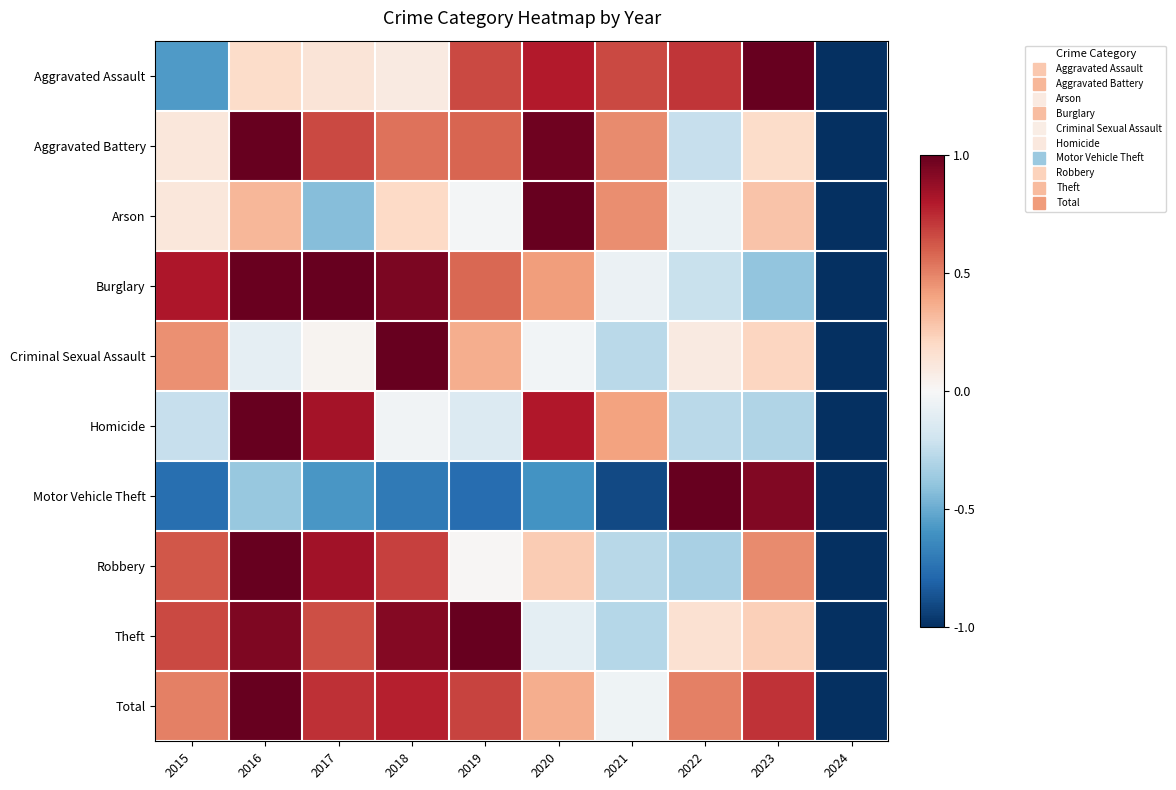

Rank the series at 2024 from lowest to highest value.

Aggravated Assault, Aggravated Battery, Arson, Burglary, Criminal Sexual Assault, Homicide, Motor Vehicle Theft, Robbery, Theft, Total